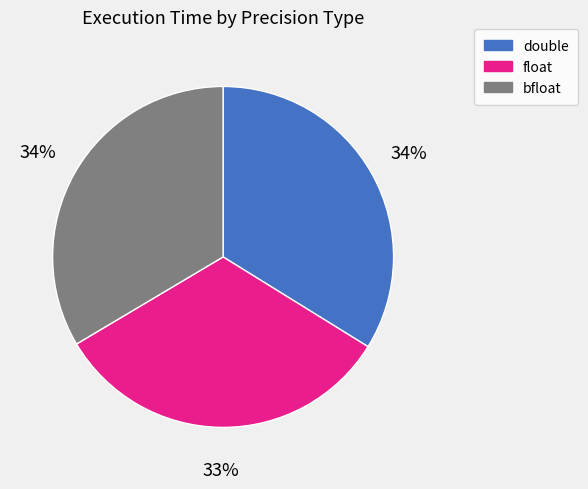

How many segments does this pie chart have?

3